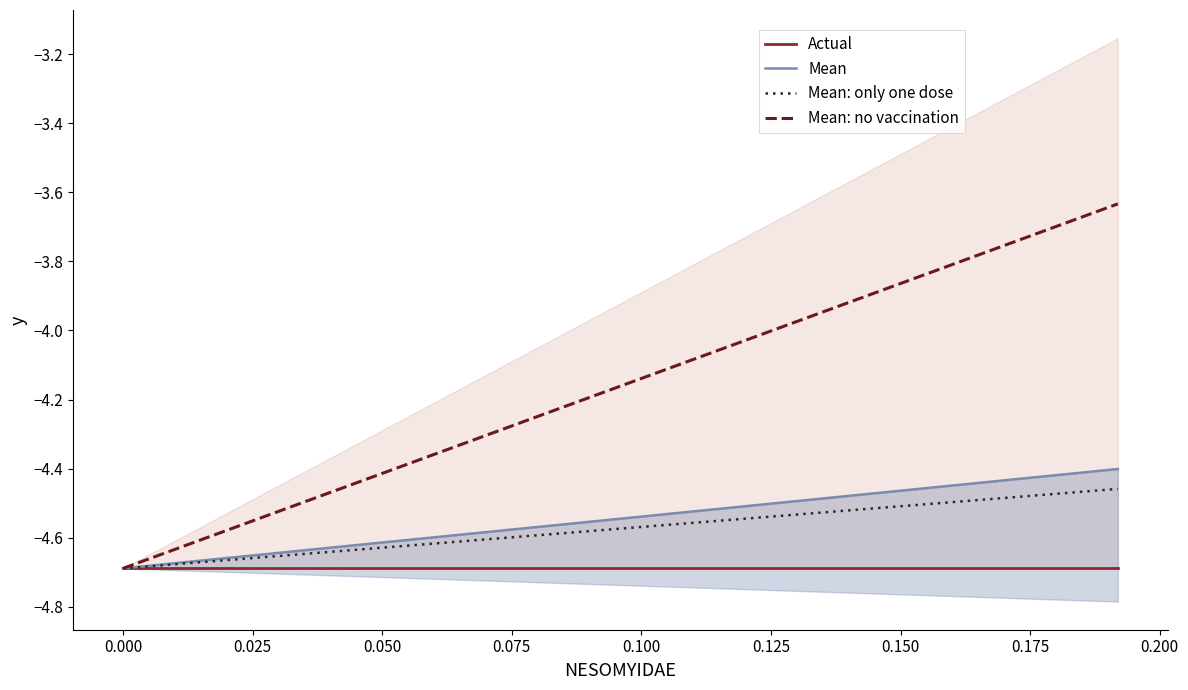

Which series has the largest total across all categories?

Mean: no vaccination